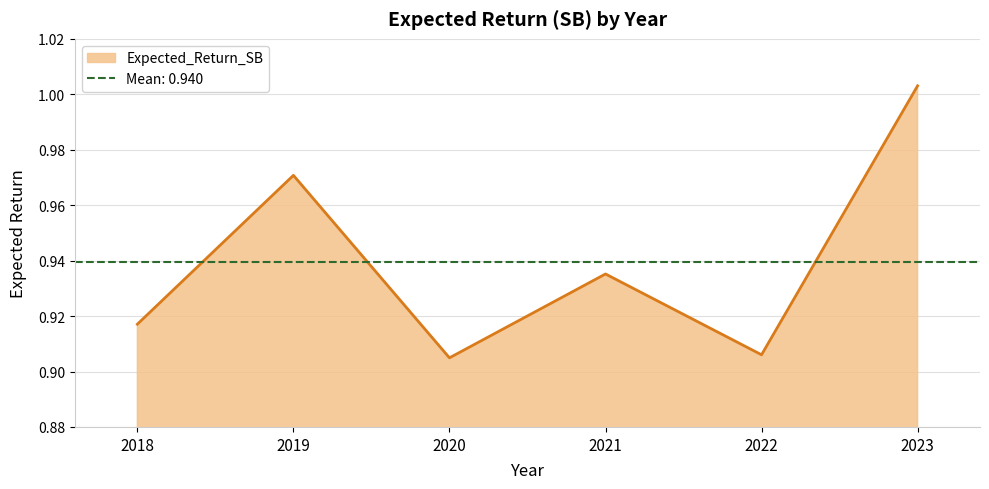

What is the approximate value at 2022?

0.9